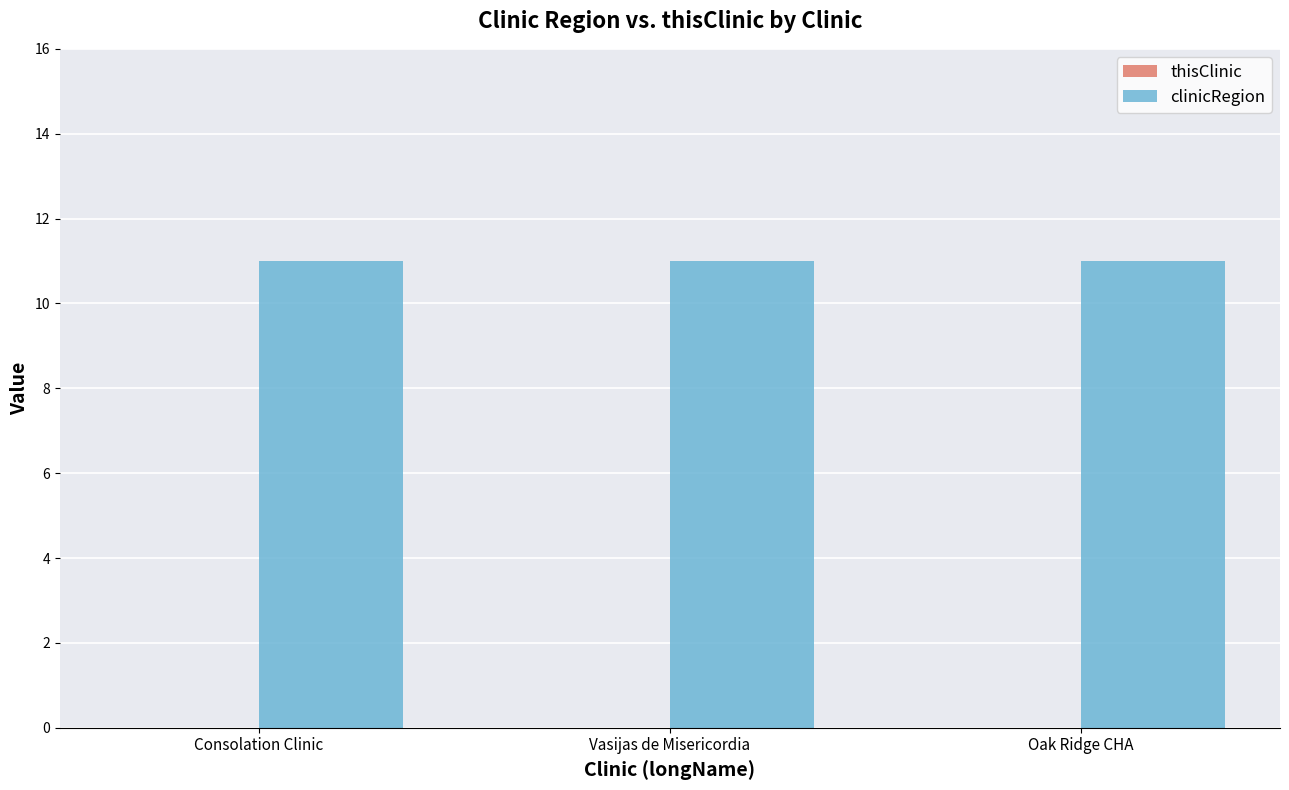

Which series has the largest total across all categories?

clinicRegion